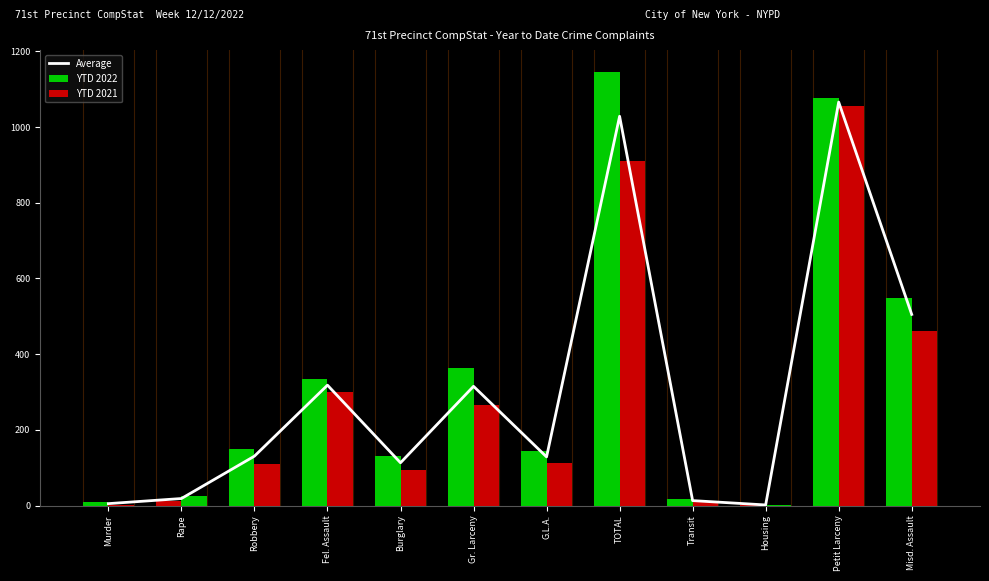

Does the chart contain any negative values?

No